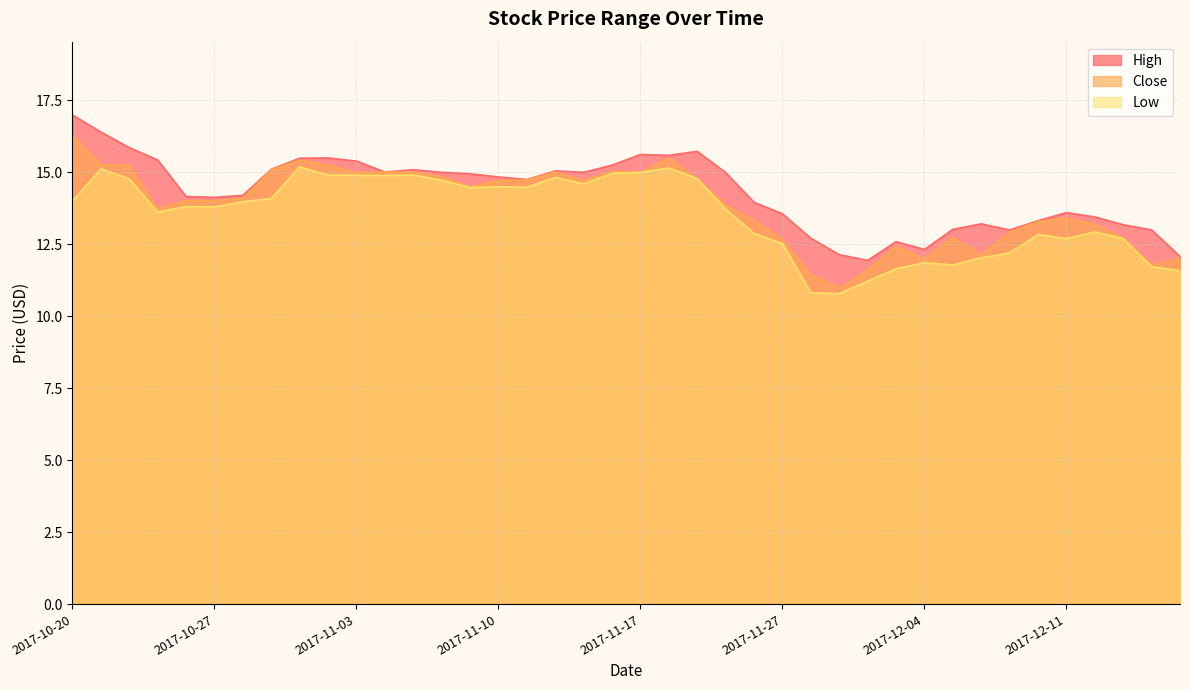

List the series in order of their overall mean, highest first.

High, Close, Low